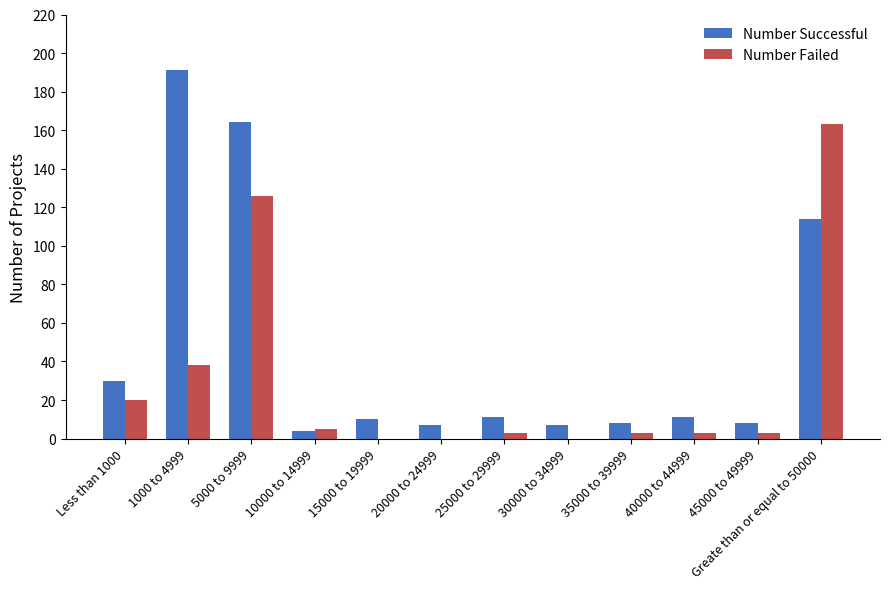

What is the difference between the Number Successful values at 25000 to 29999 and Greate than or equal to 50000?

103